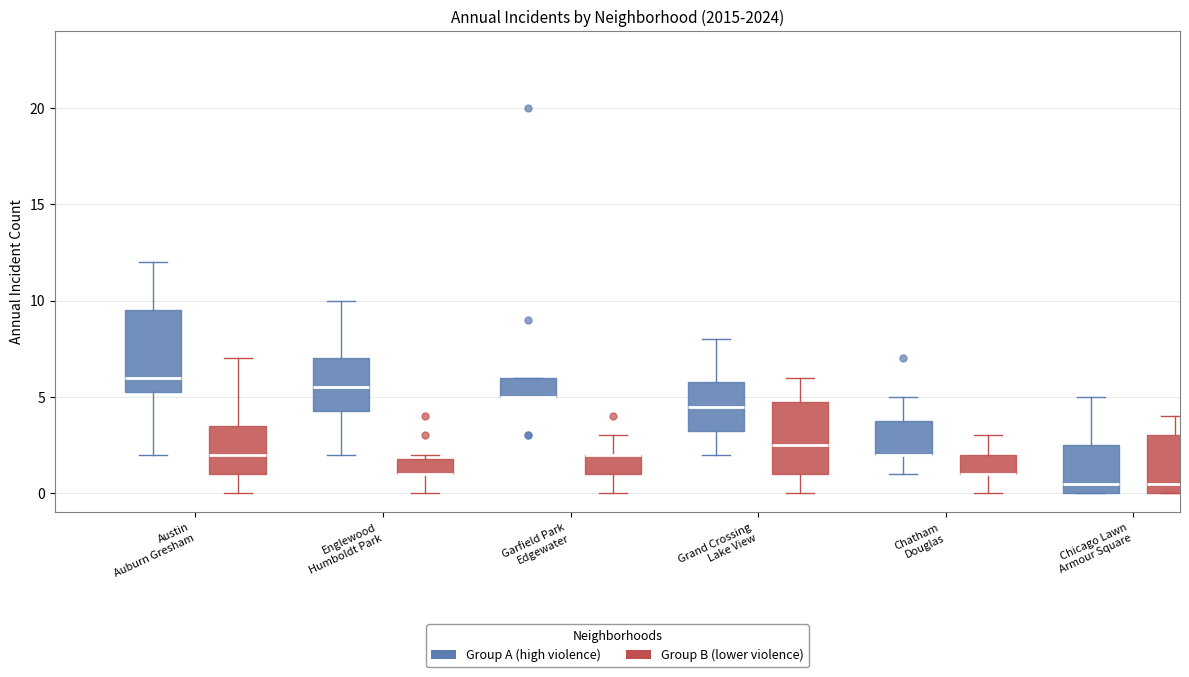

Where does the median line of the box for Chicago Lawn Armour Square (Group B (lower violence)) sit on the y-axis? The values are not printed on the chart, so give them approximately, as read against the axis.

0.5